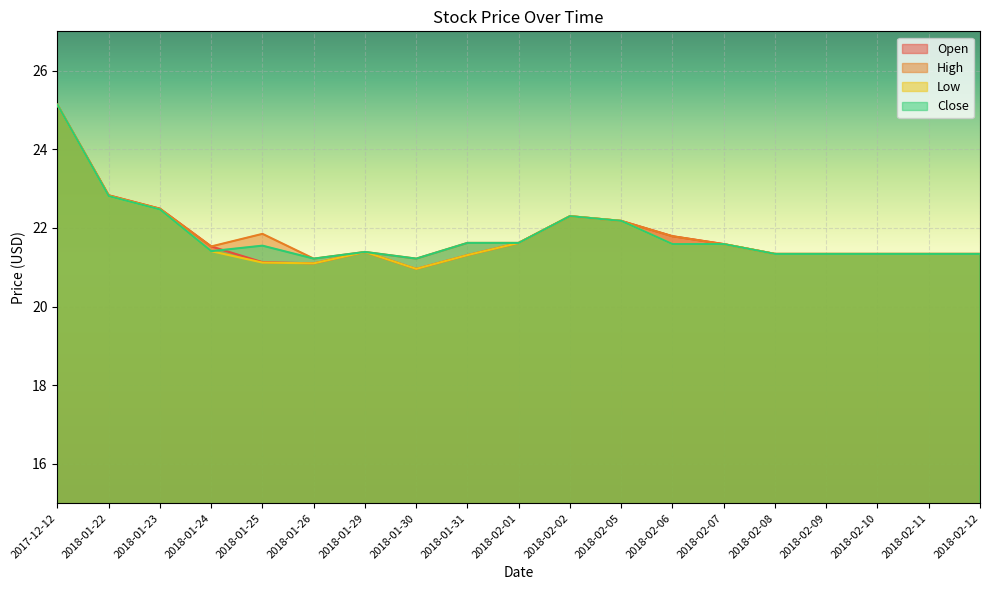

Which series has the largest total across all categories?

High